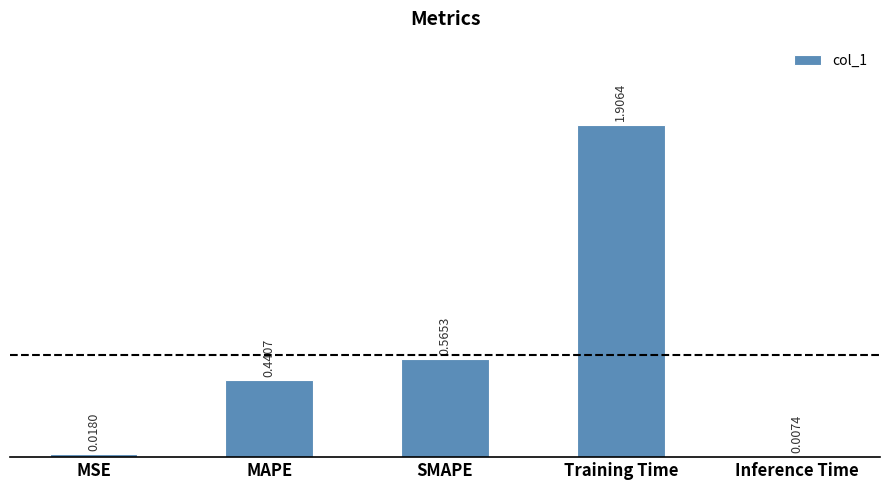

At which category does the chart reach its minimum across all series?

Inference Time